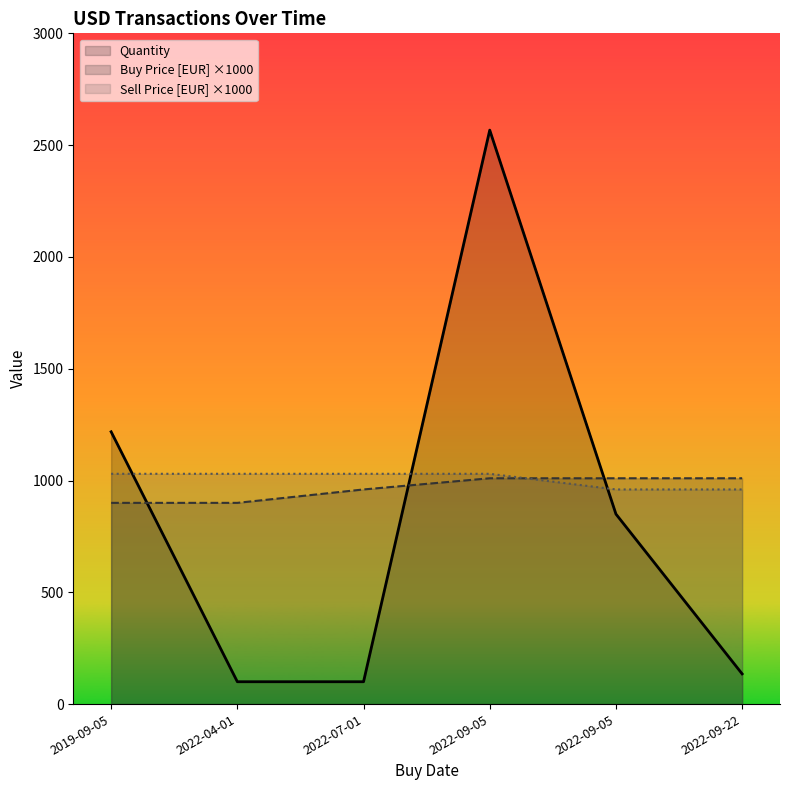

At which category does the chart reach its peak across all series?

2022-09-05